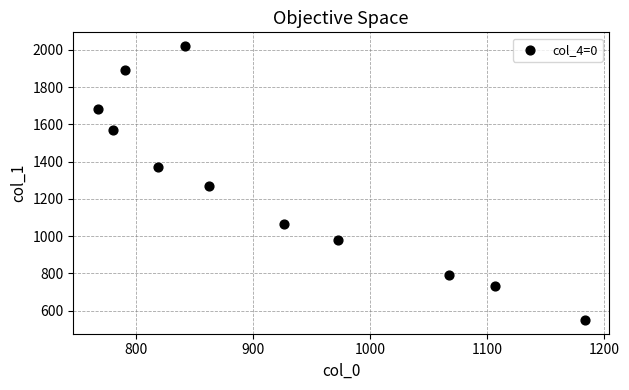

What is the average X value?

920.0